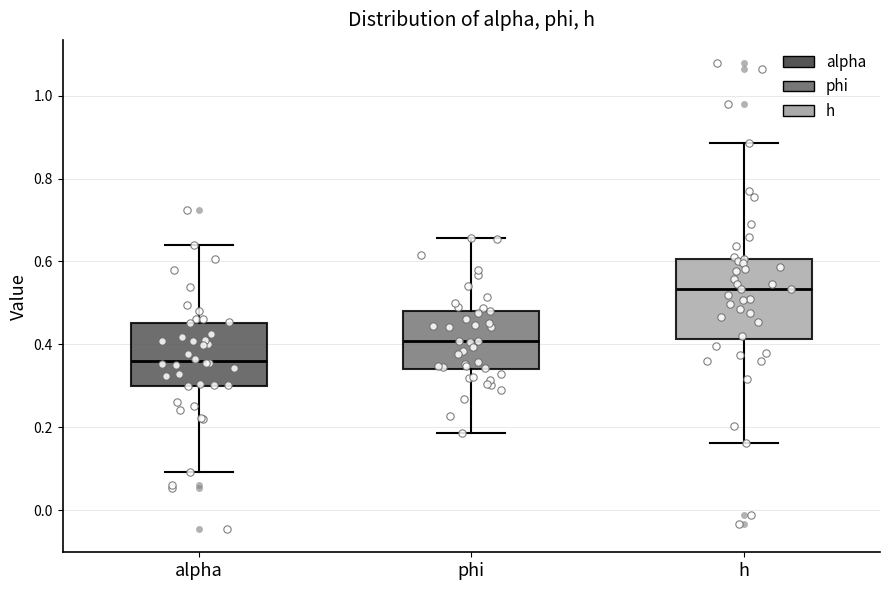

Which box has the lowest median line?

alpha